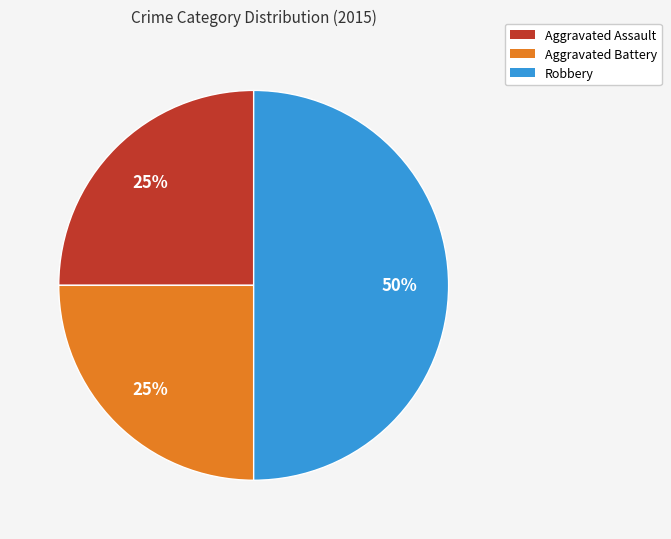

The Aggravated Assault slice represents 18% of the pie. True or false?

False